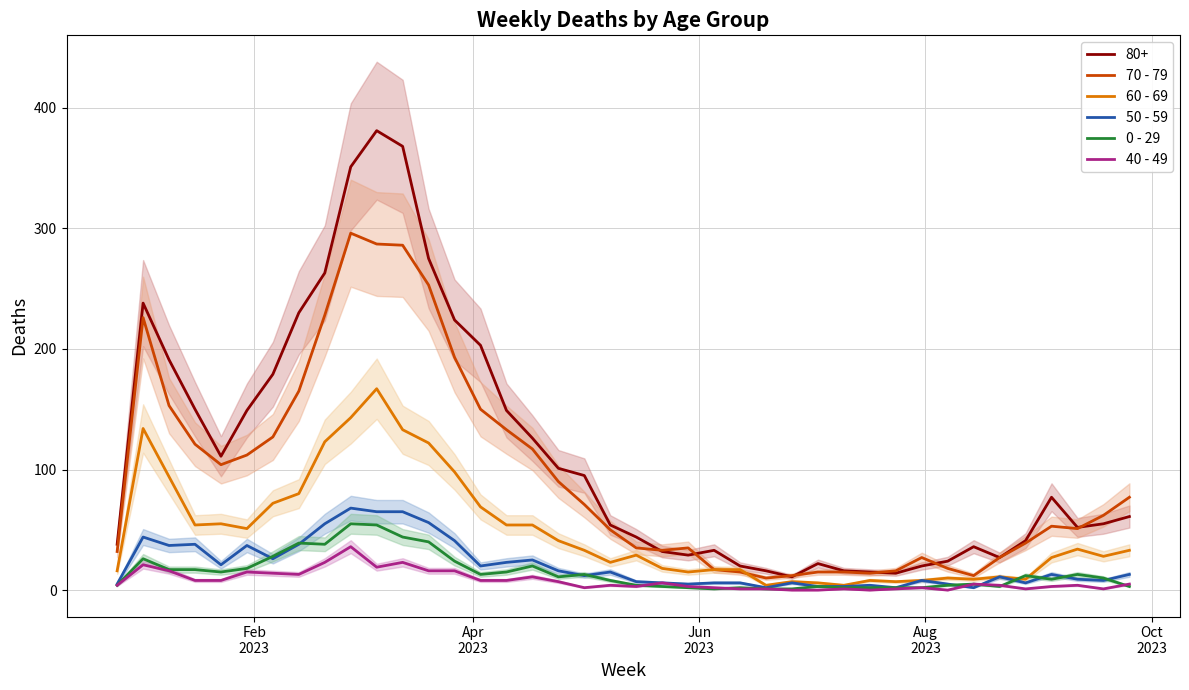

True or false: 0 - 29 and 80+ intersect in this chart.

False